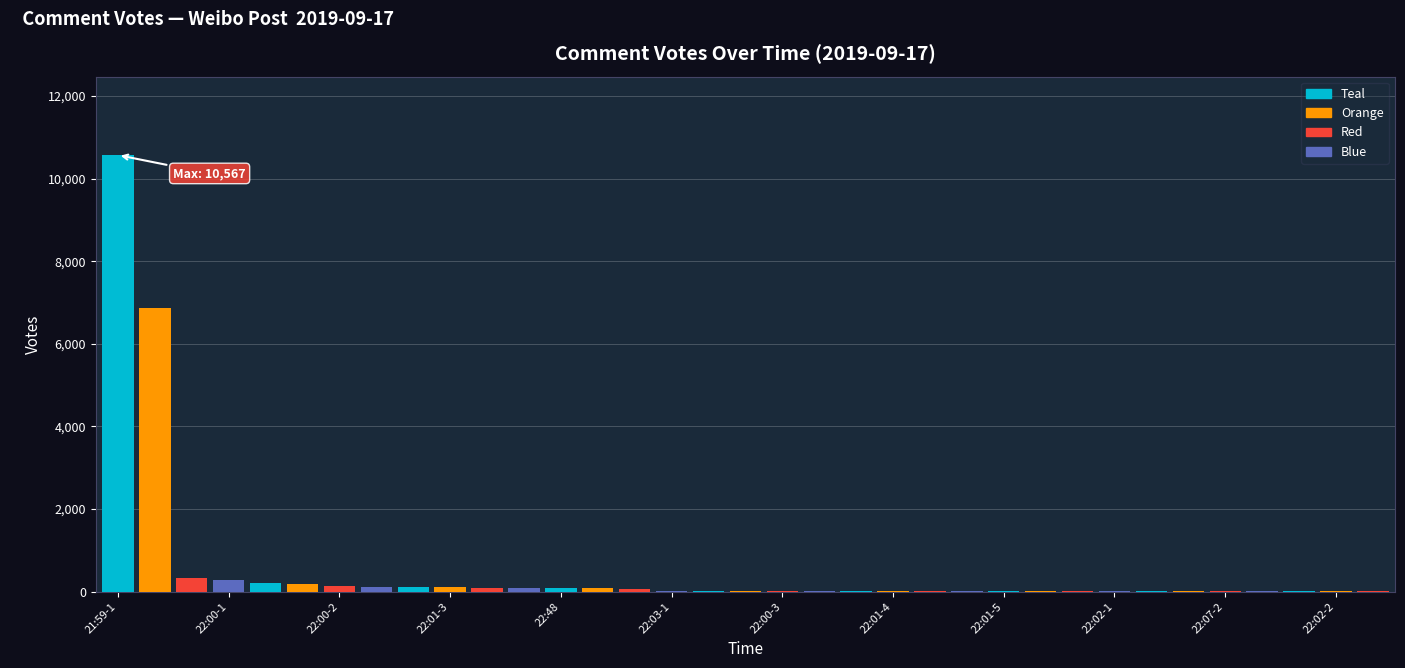

What is the average value?

562